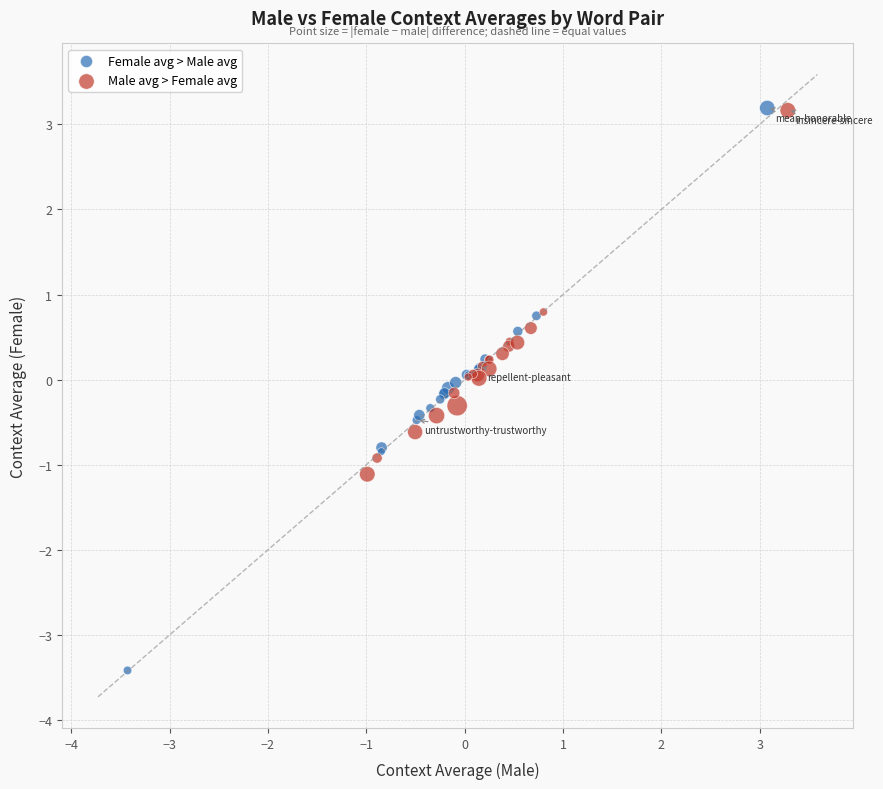

Which series has the largest Y range (max minus min)?

Female avg > Male avg